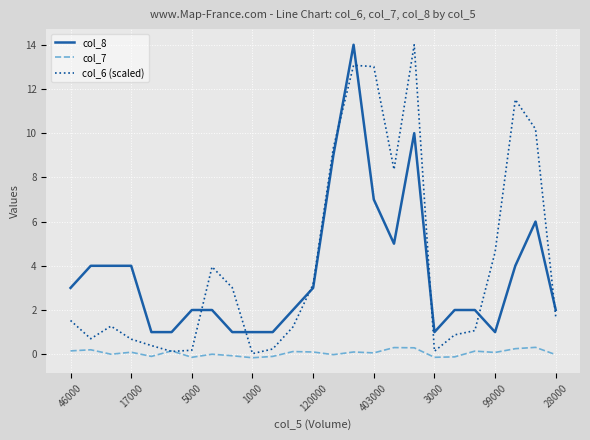

After their last crossing, which series has the higher values: col_6 (scaled) or col_7?

col_6 (scaled)